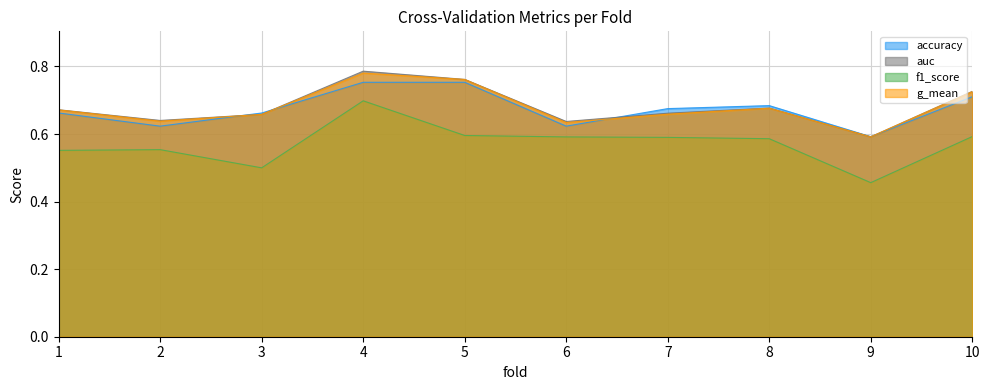

Where is f1_score nearest to the value 0?

9